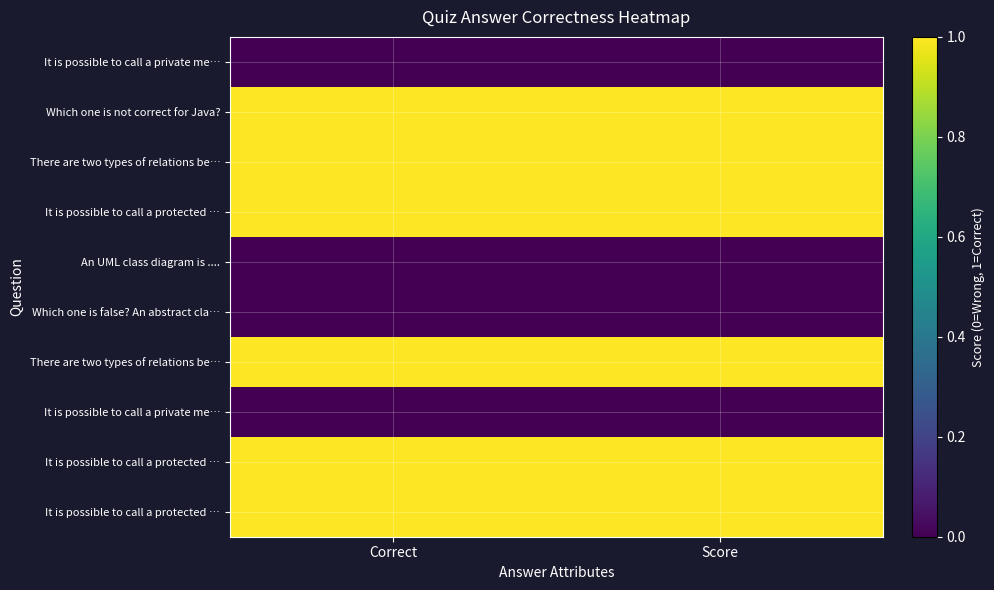

At which category is the sum across all series the highest?

Correct